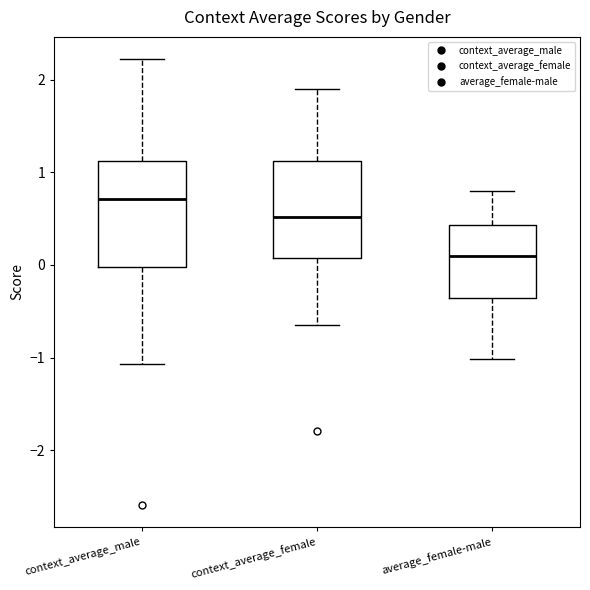

Where is the upper edge of the box for average_female-male on the y-axis? The values are not printed on the chart, so give them approximately, as read against the axis.

0.4